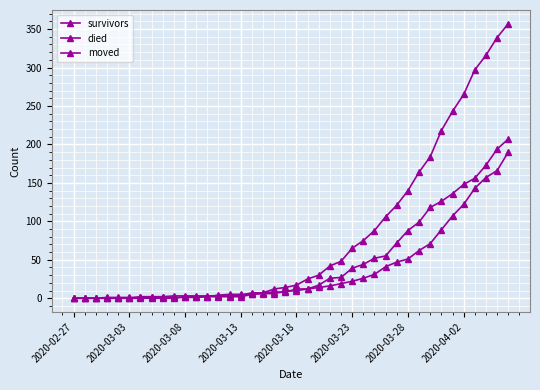

Is this an area chart (filled region under the line)?

No